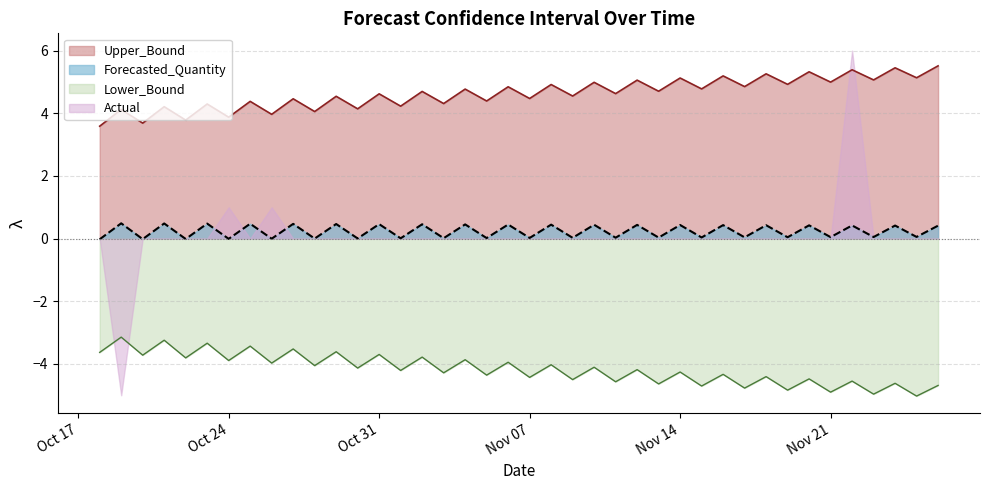

True or false: Upper_Bound and Forecasted_Quantity intersect in this chart.

False